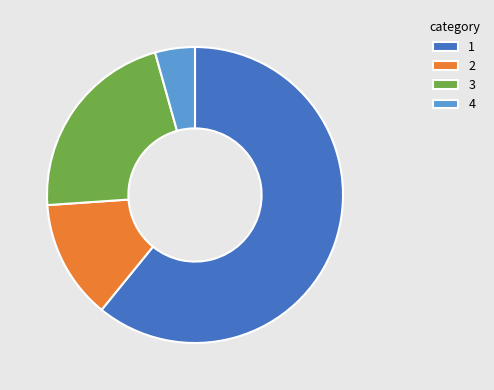

How many slices are in this pie chart?

4